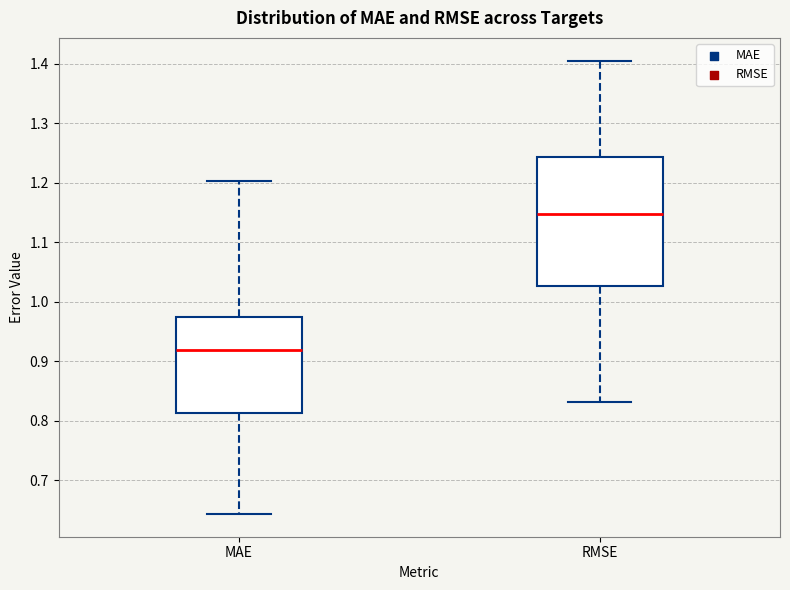

Which box has the lowest median line?

MAE